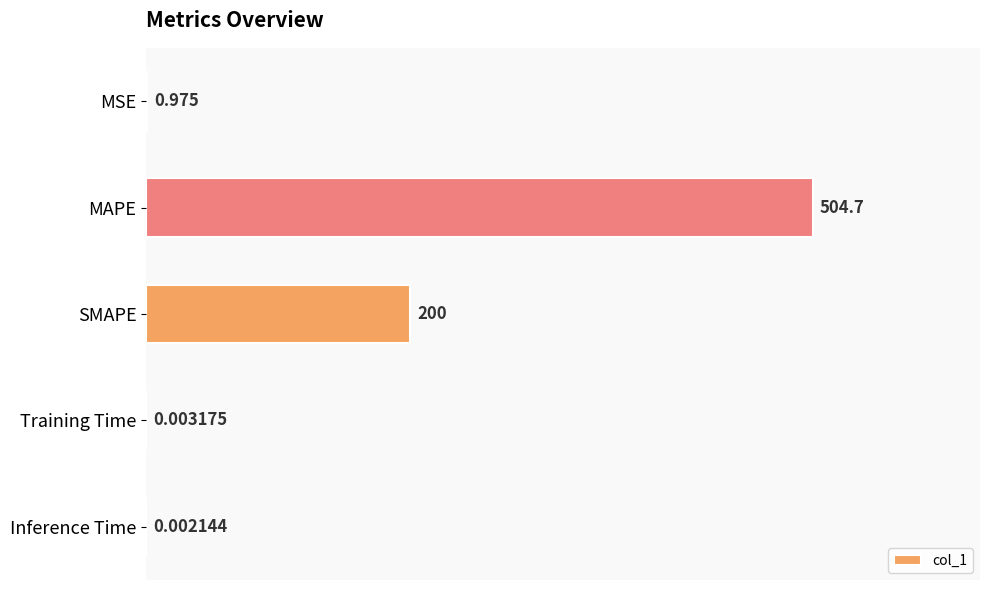

Which has a higher value, MAPE or SMAPE?

MAPE